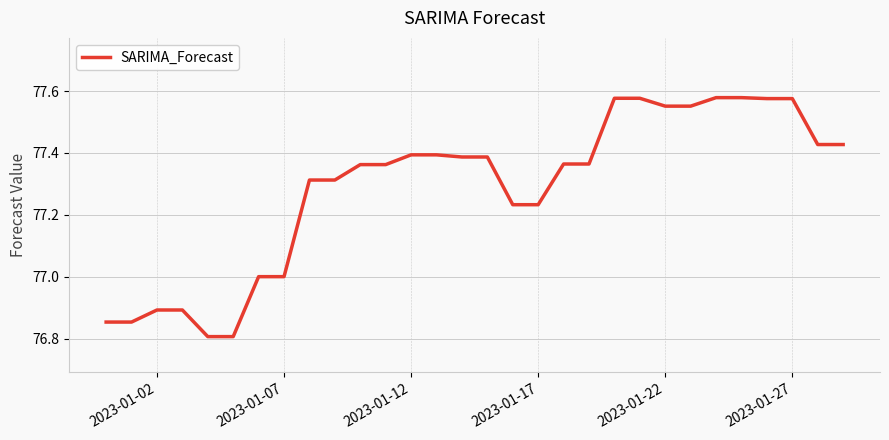

What is the difference between the maximum and minimum values?

0.8